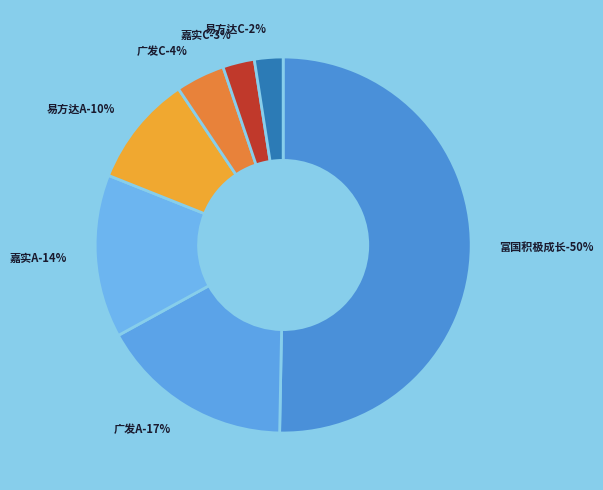

Is there a majority slice in this chart?

Yes